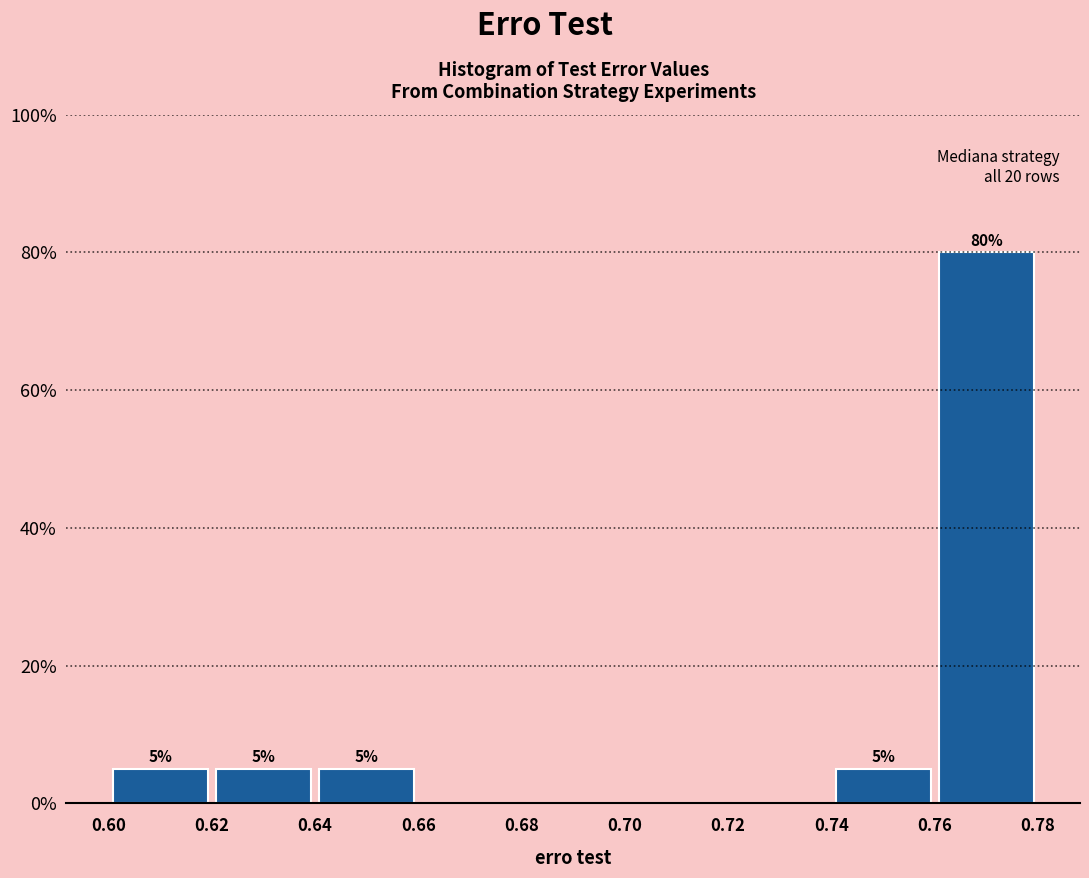

Over which range of the x-axis is the bar tallest?

0.76 to 0.78